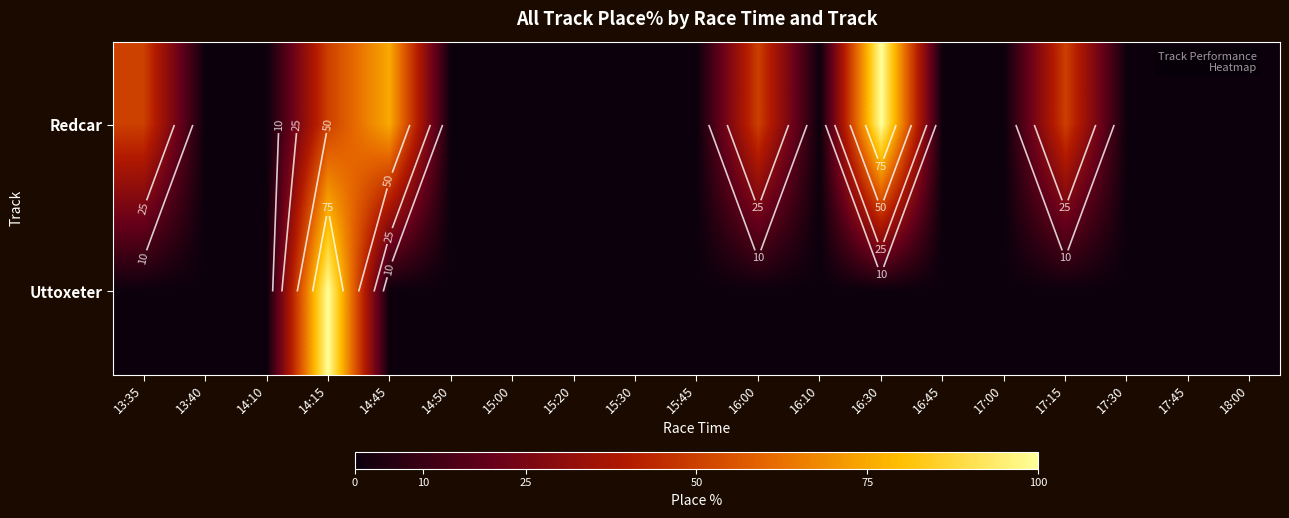

At which label does Uttoxeter reach its peak?

14:15